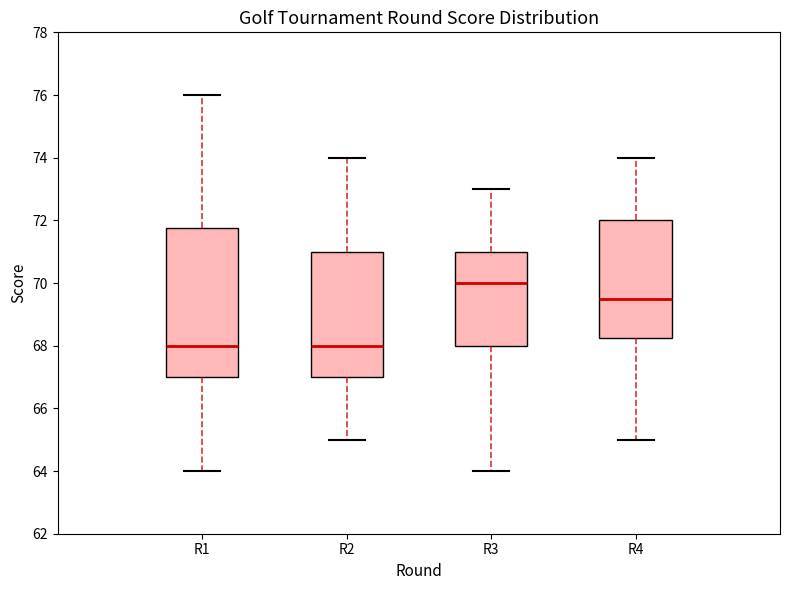

Comparing the boxes themselves (not the whiskers), which one is the tallest?

R1